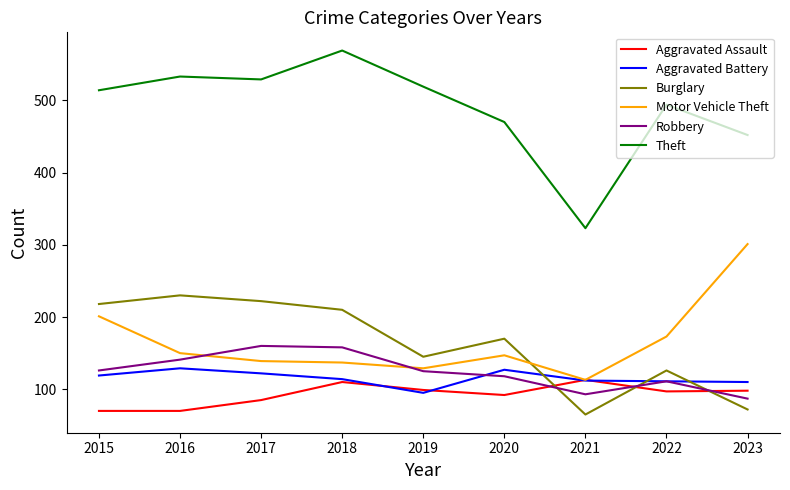

What is the approximate value of Aggravated Assault at 2016, to the nearest 10?

70